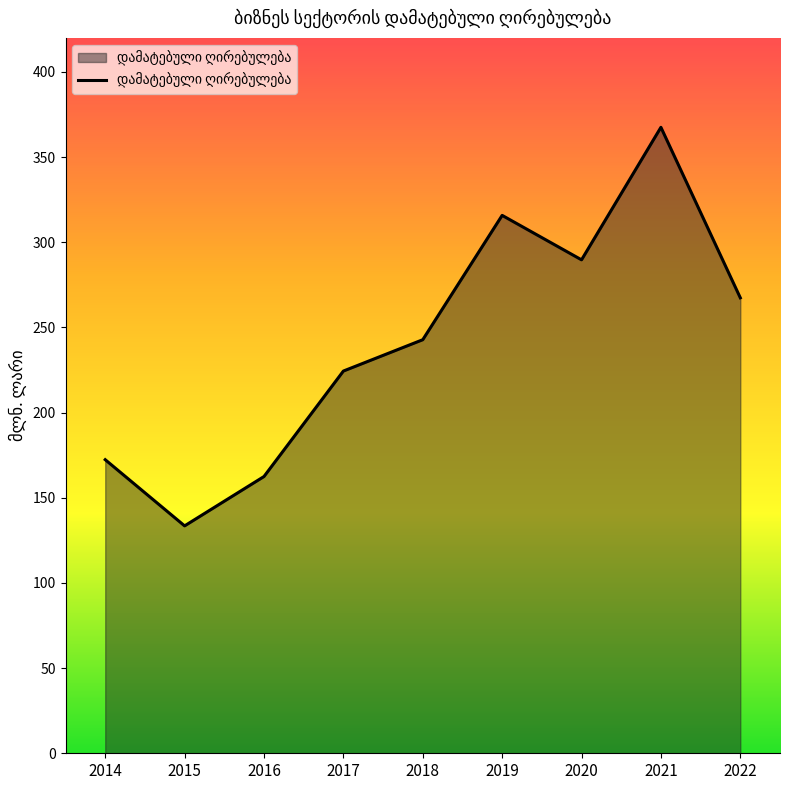

Approximately how many times larger is the value at 2019 compared to 2016?

1.9